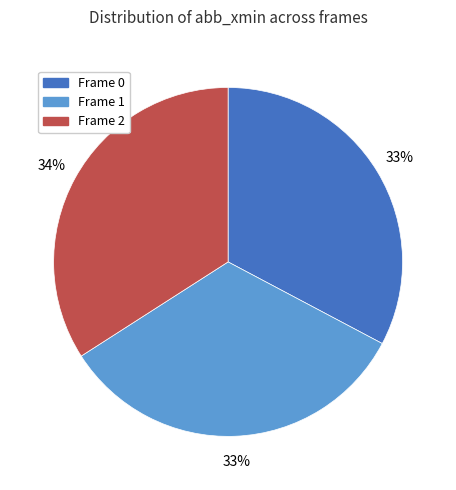

The Frame 1 slice represents 24% of the pie. True or false?

False